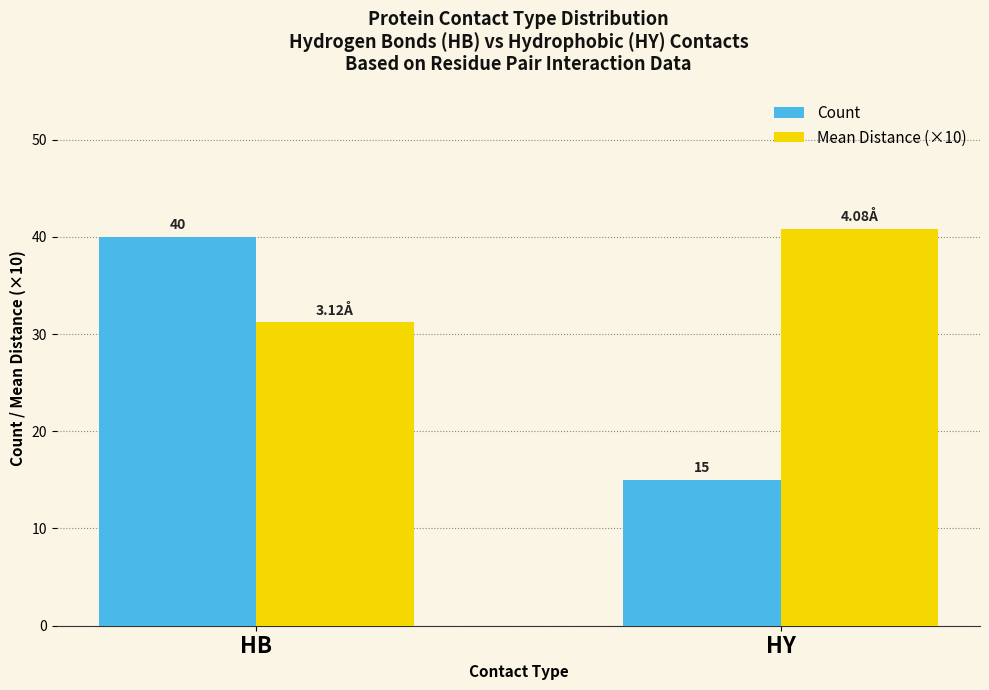

What are all the series names shown in the legend?

Count, Mean Distance (×10)